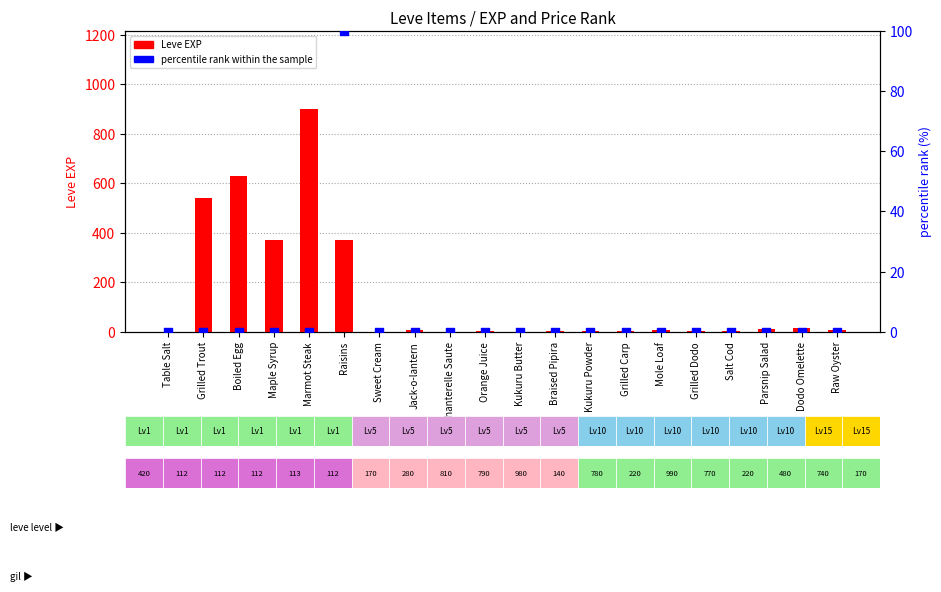

Which series reaches the minimum Y coordinate?

percentile rank within the sample